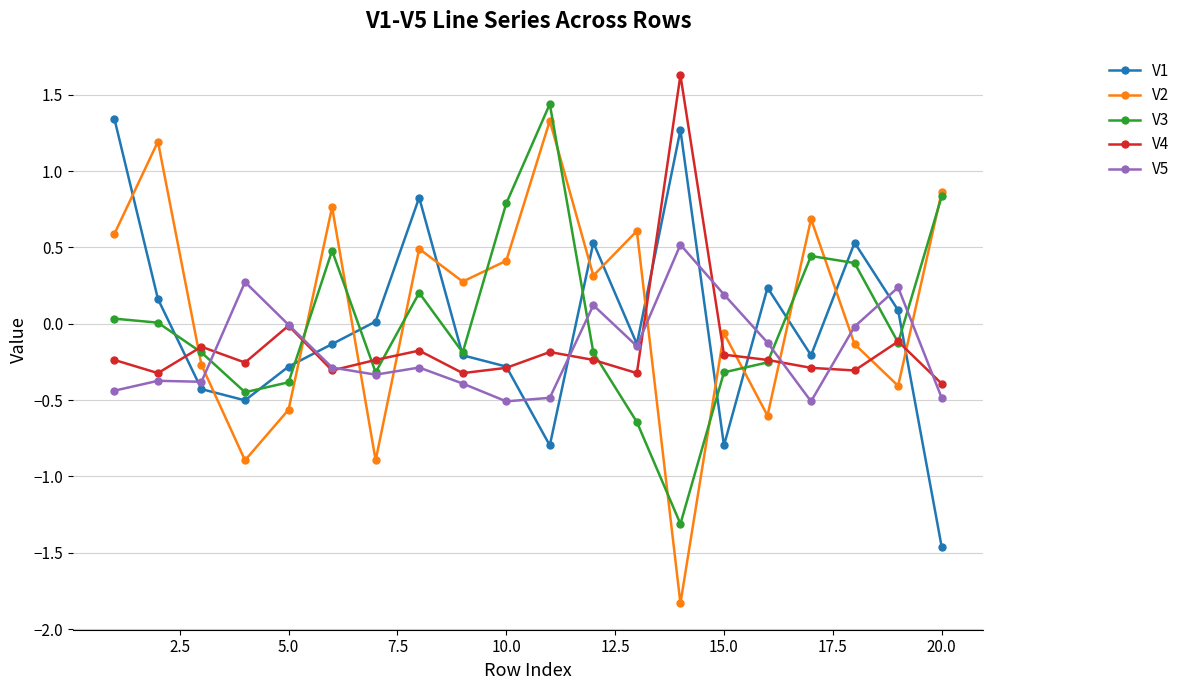

What is the minimum value shown in the chart?

-1.8